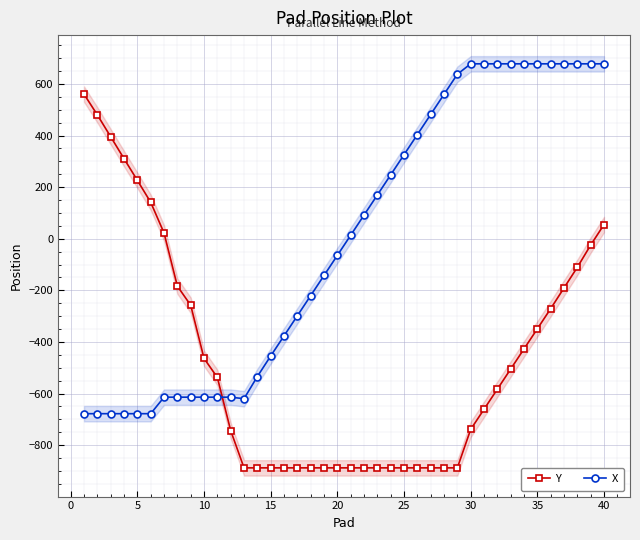

What is the highest value of the X series?

678.0